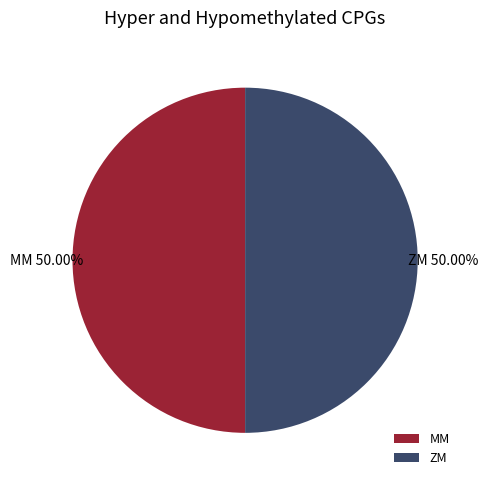

What is the ratio of the value at MM to the value at ZM?

1.0